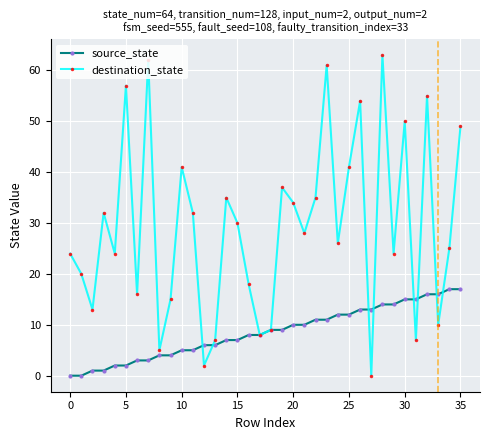

How many data points in source_state are less than 9?

18